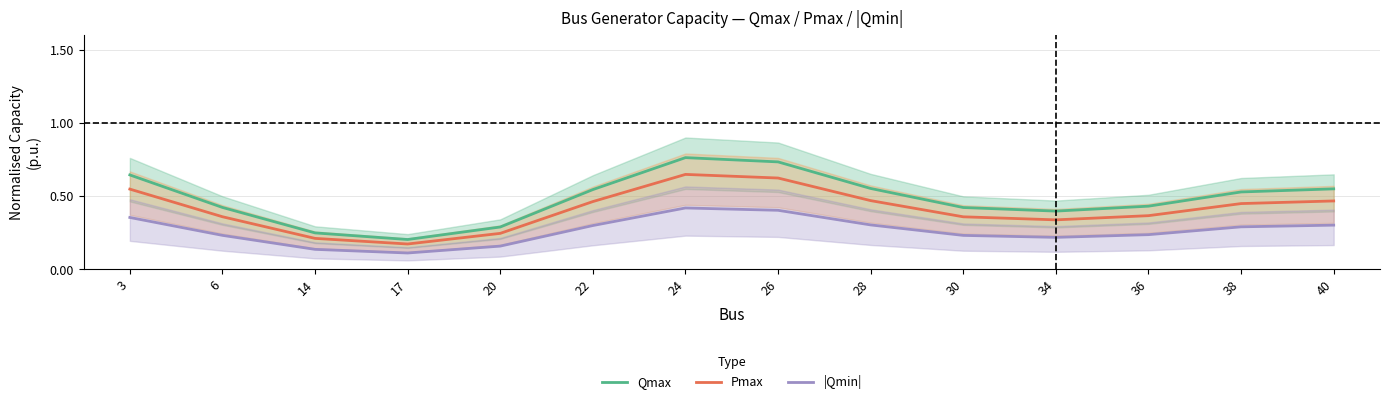

What is the value of the |Qmin| point at the 12th from the left?

0.2